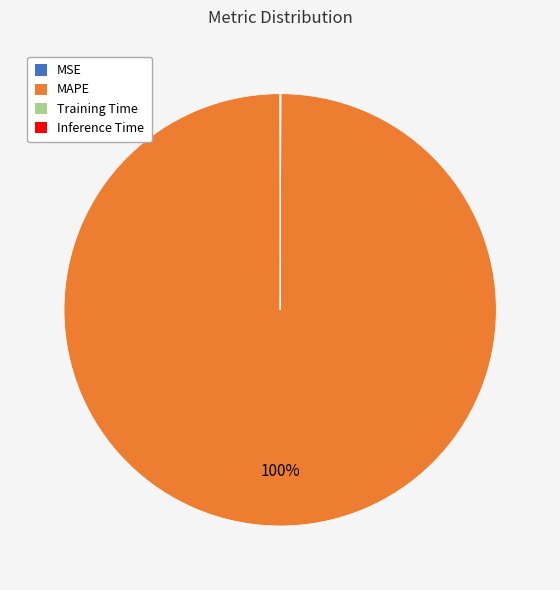

What percentage is the MAPE slice, to the nearest percent?

100%